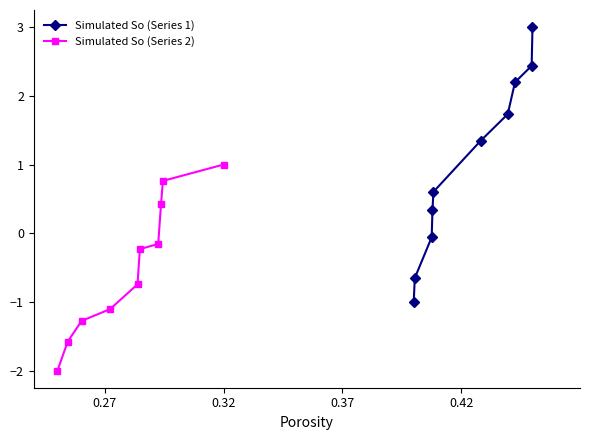

List the series in order of their overall mean, lowest first.

Simulated So (Series 2), Simulated So (Series 1)